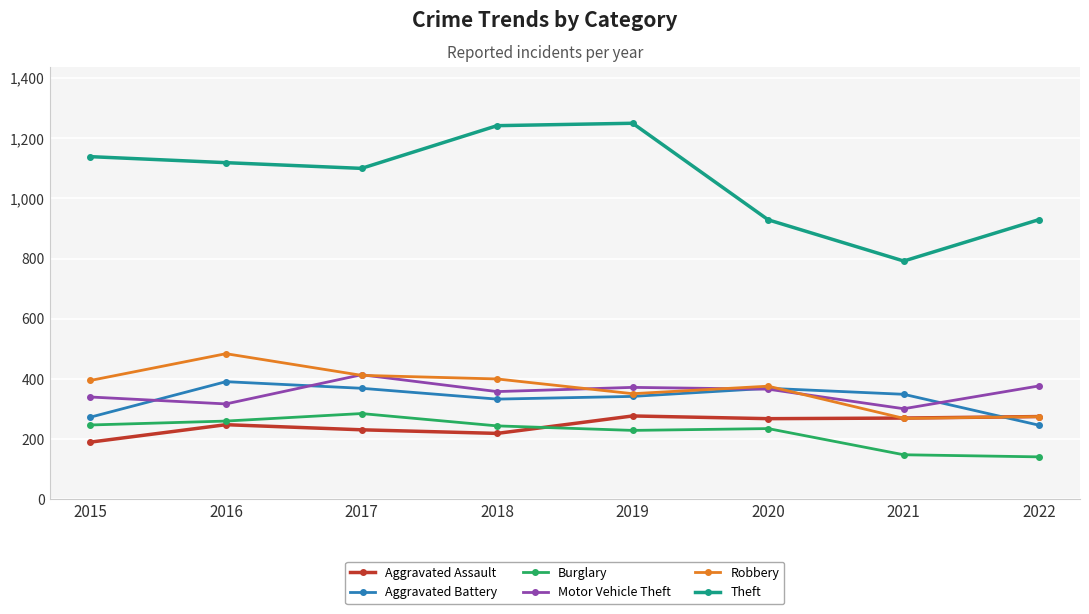

How many data points does each series have?

8